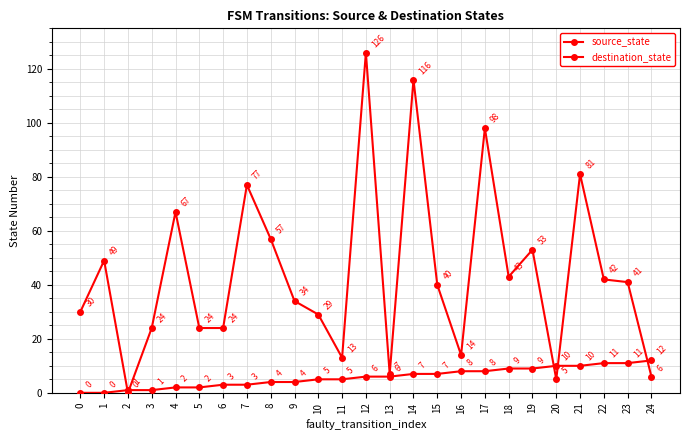

What is the sum of all destination_state values?

1100